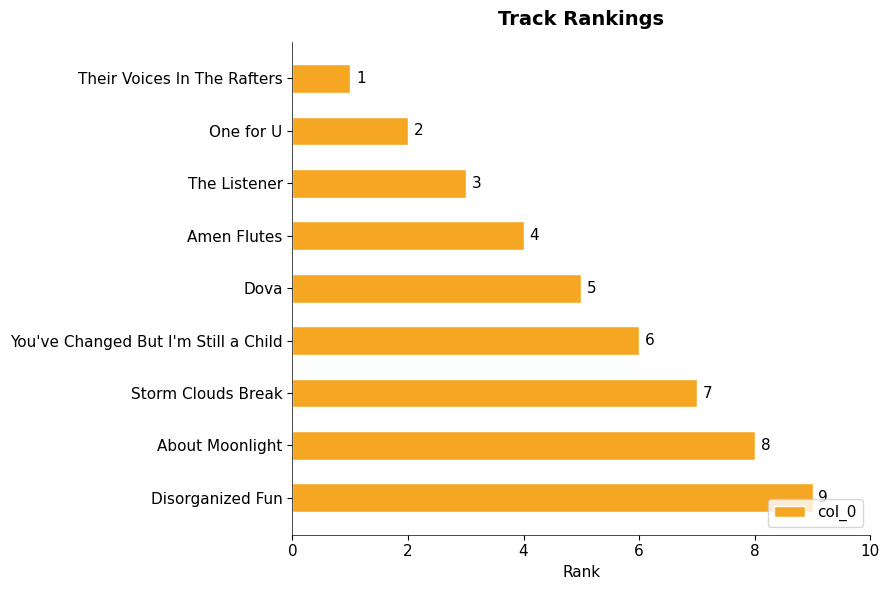

How many values are between 3 and 7?

5